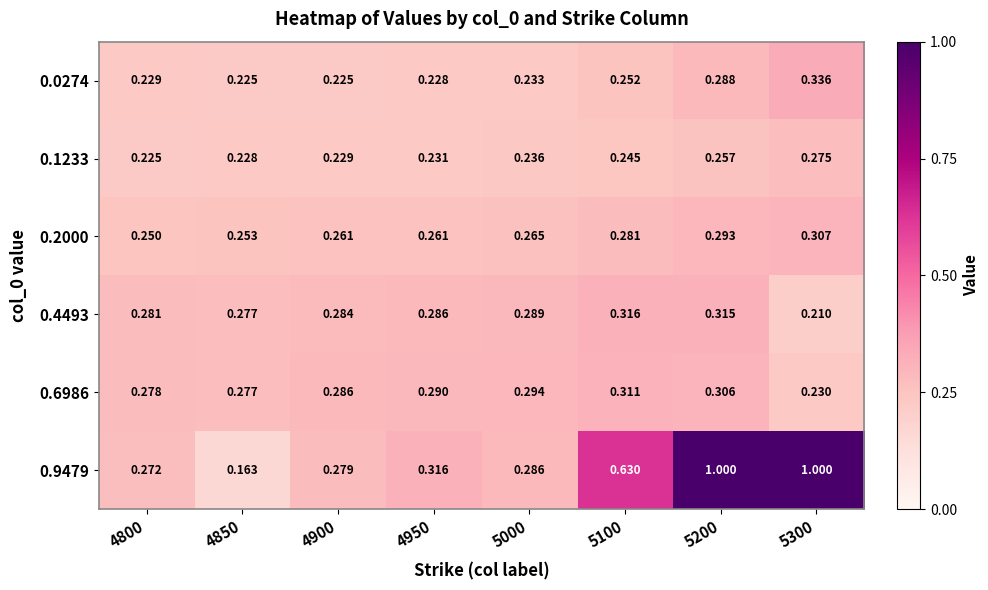

At how many categories does at least one series exceed 0?

8